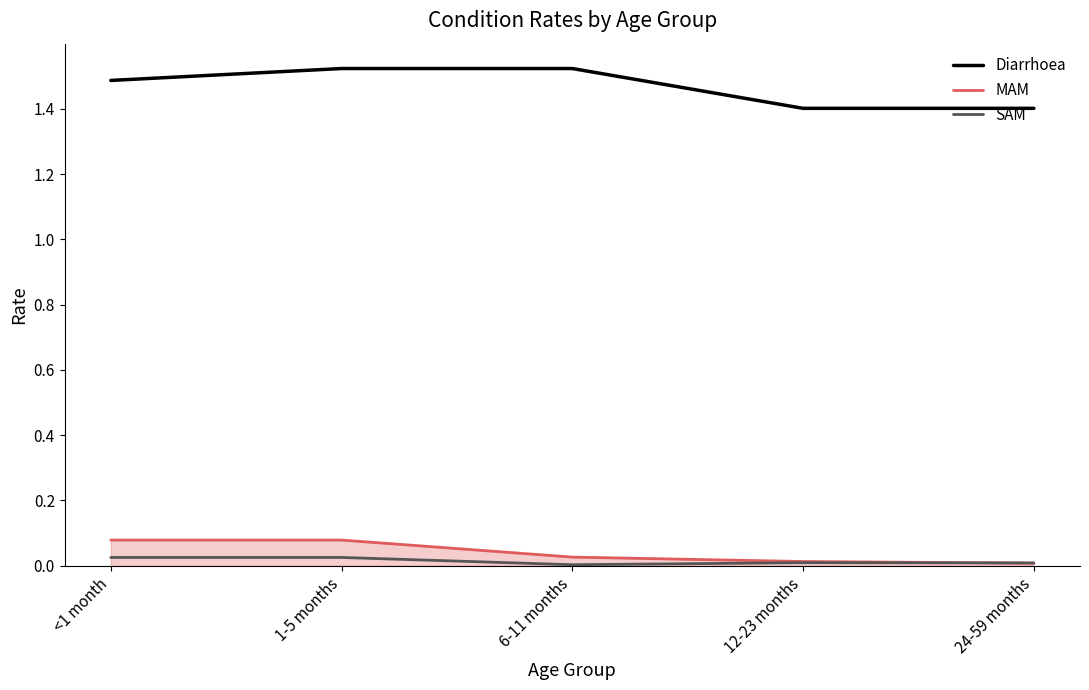

At how many categories does at least one series exceed 0?

5